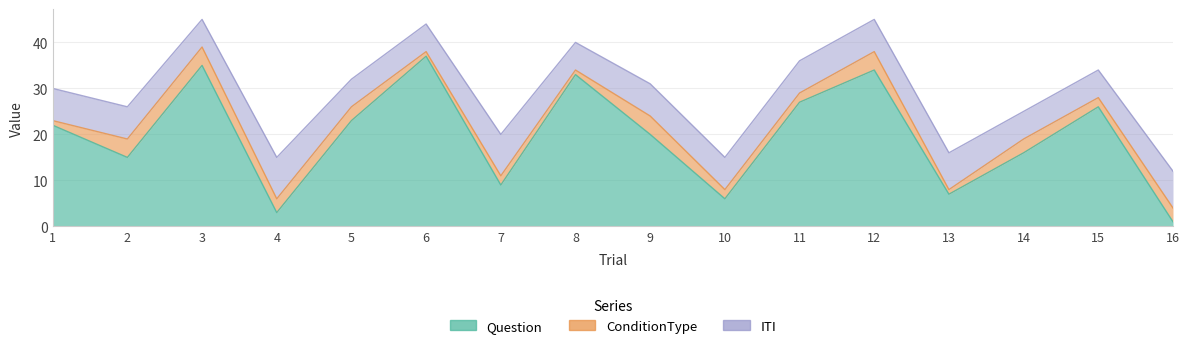

At which label does ConditionType first exceed 3?

2